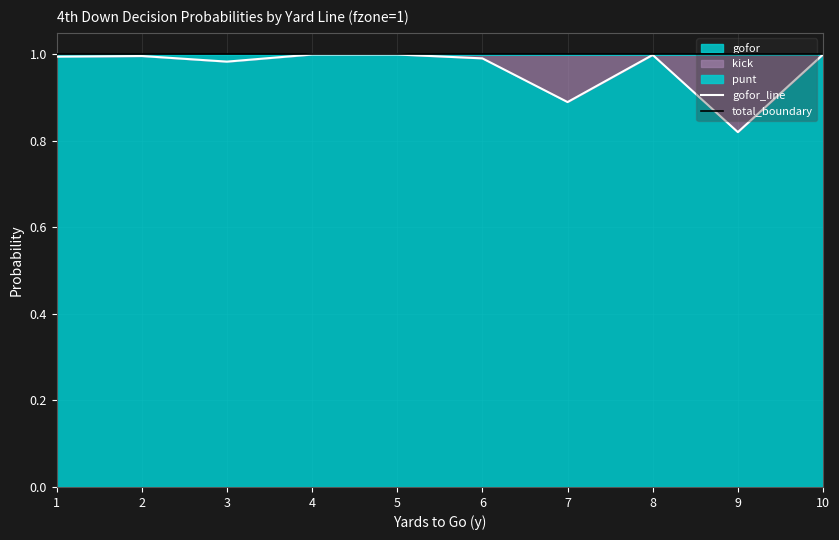

Where is gofor_line nearest to the value 0?

9